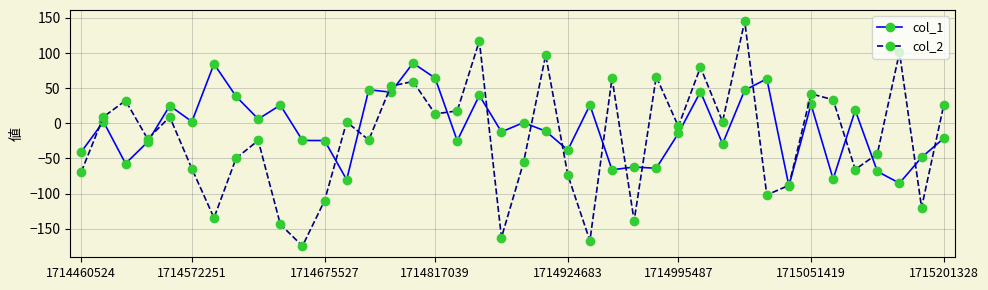

Which series has the largest range (max minus min)?

col_2